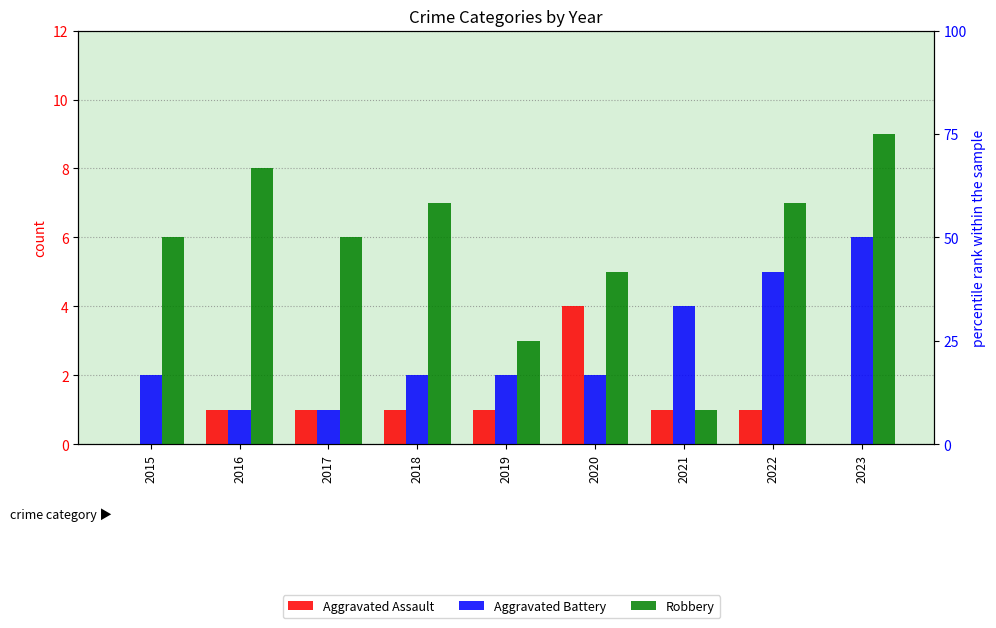

Rank the categories by Robbery value from lowest to highest.

2021, 2019, 2020, 2015, 2017, 2018, 2022, 2016, 2023